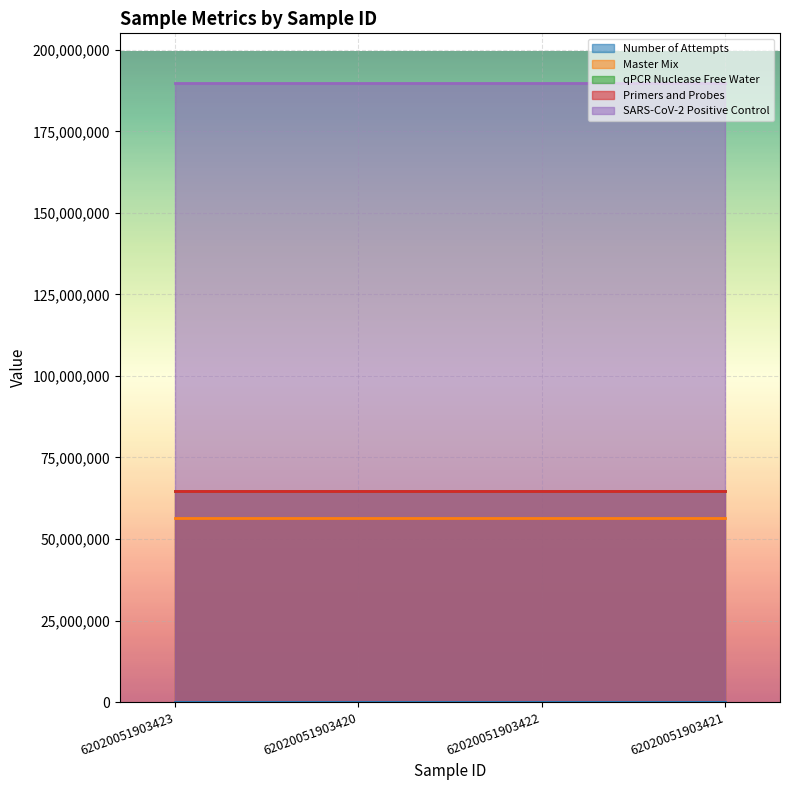

What is the average value of the Master Mix series?

56464531